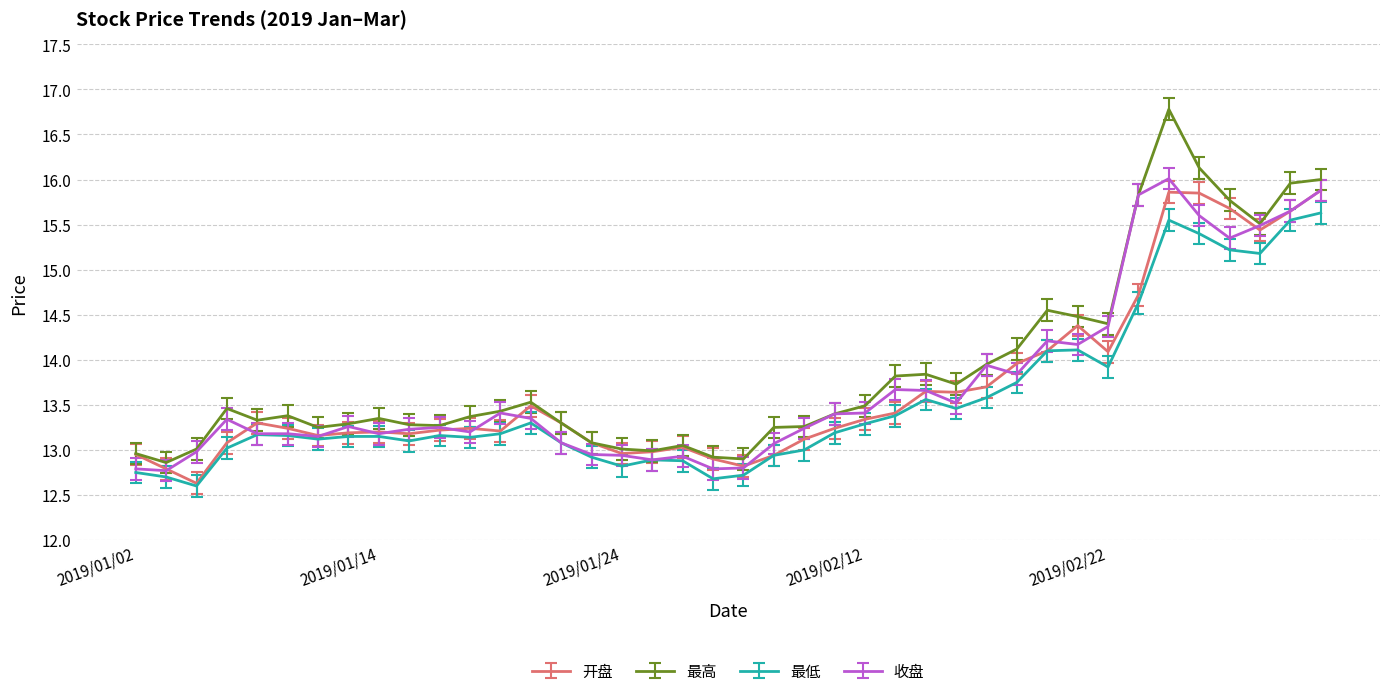

True or false: 最高 has more than 2 points higher than both neighbors.

True